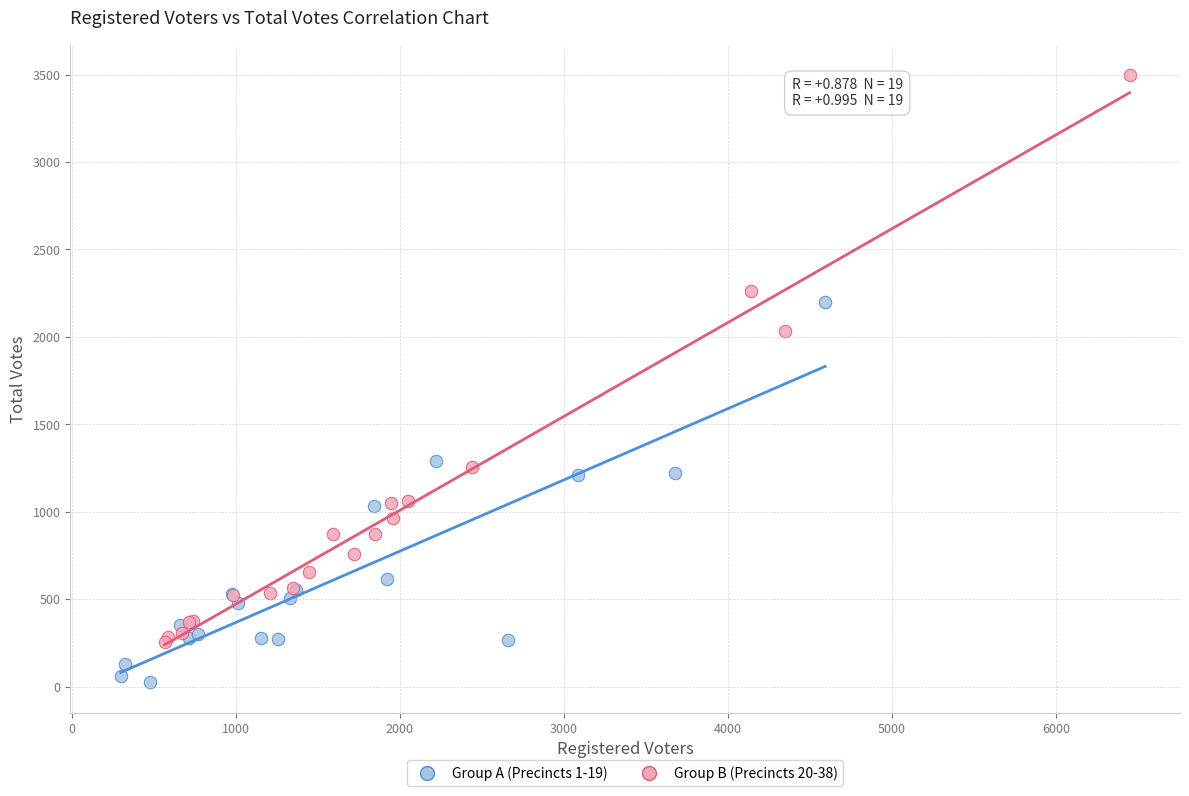

What are all the series names shown in the legend?

Group A (Precincts 1-19), Group B (Precincts 20-38)